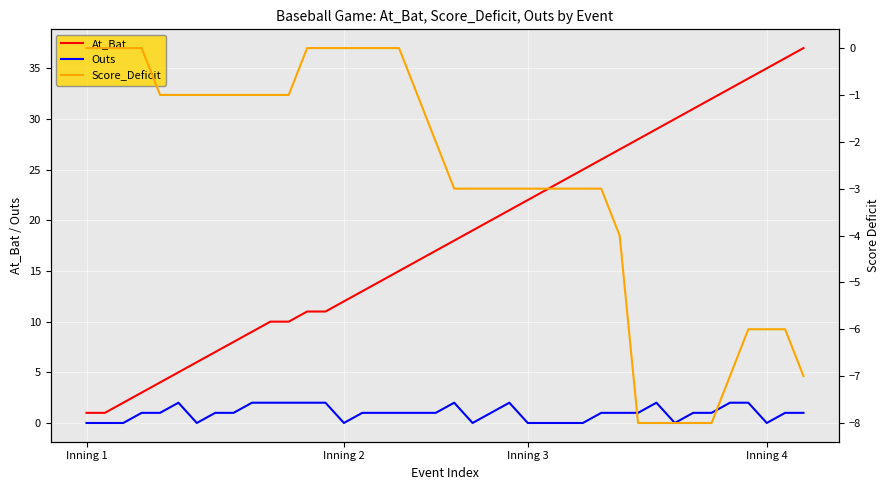

What is the difference between the second highest and second lowest values in the Score_Deficit series?

8